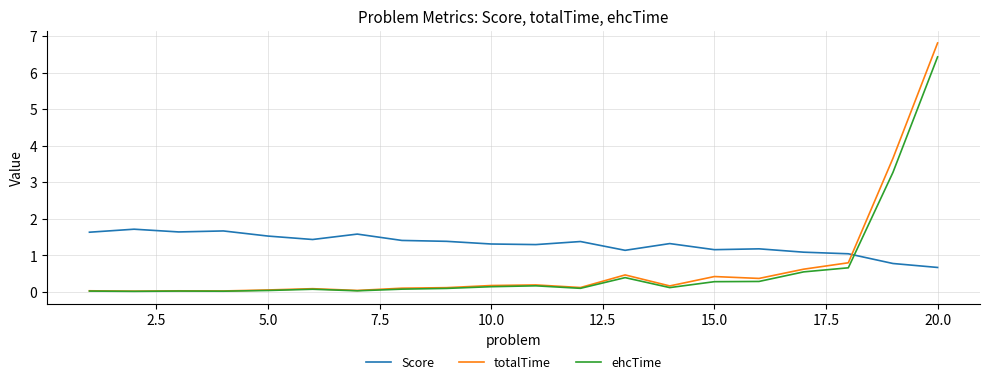

How many values in the Score series exceed 1?

18